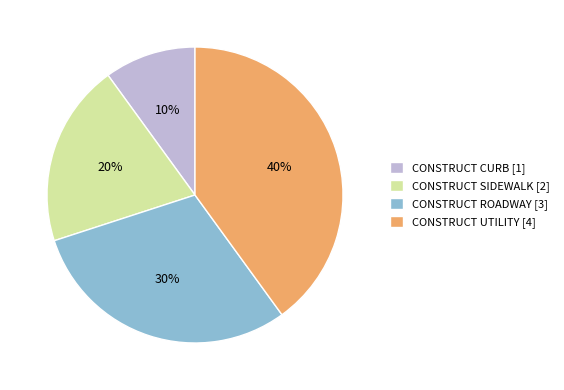

Count the number of slices in the pie.

4